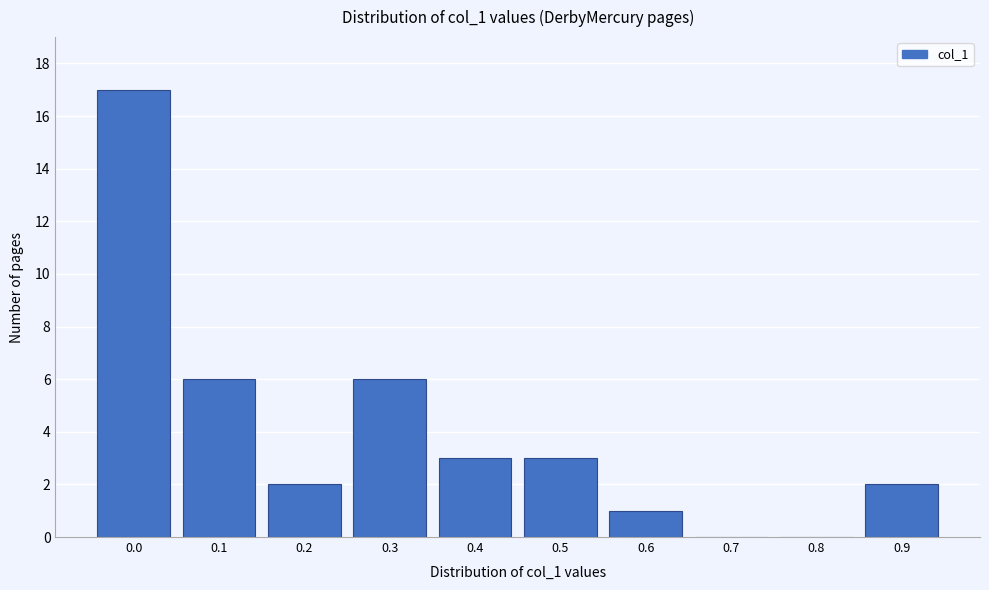

Reading right to left, transcribe all the data shown in this chart.

0.9=2	0.8=0	0.7=0	0.6=1	0.5=3	0.4=3	0.3=6	0.2=2	0.1=6	0.0=17